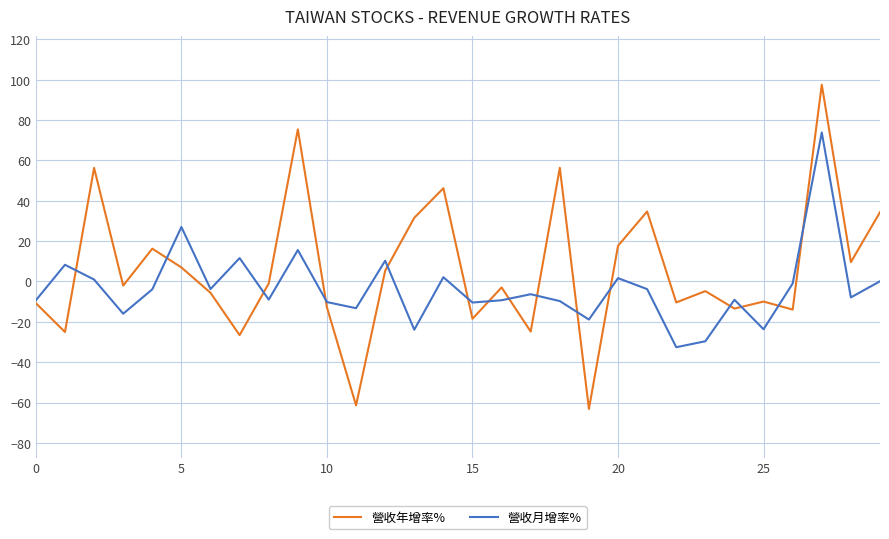

List the series in order of their overall mean, highest first.

營收年增率%, 營收月增率%